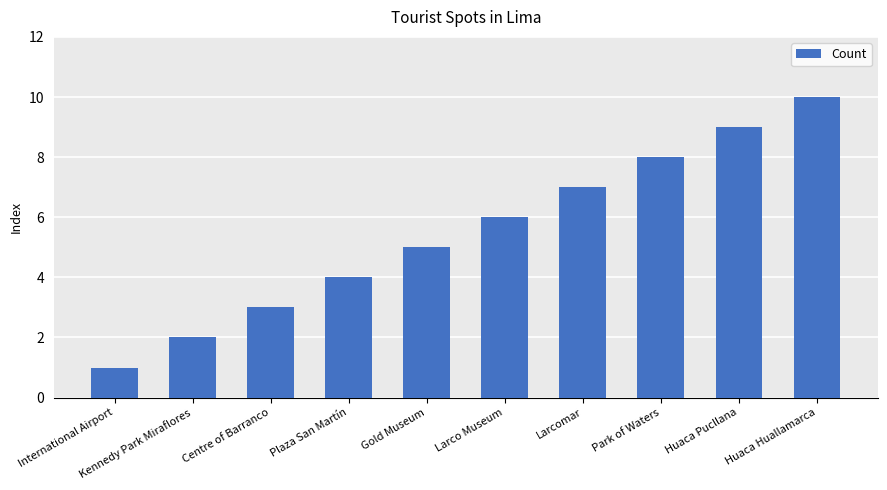

How many bars are there in total?

10